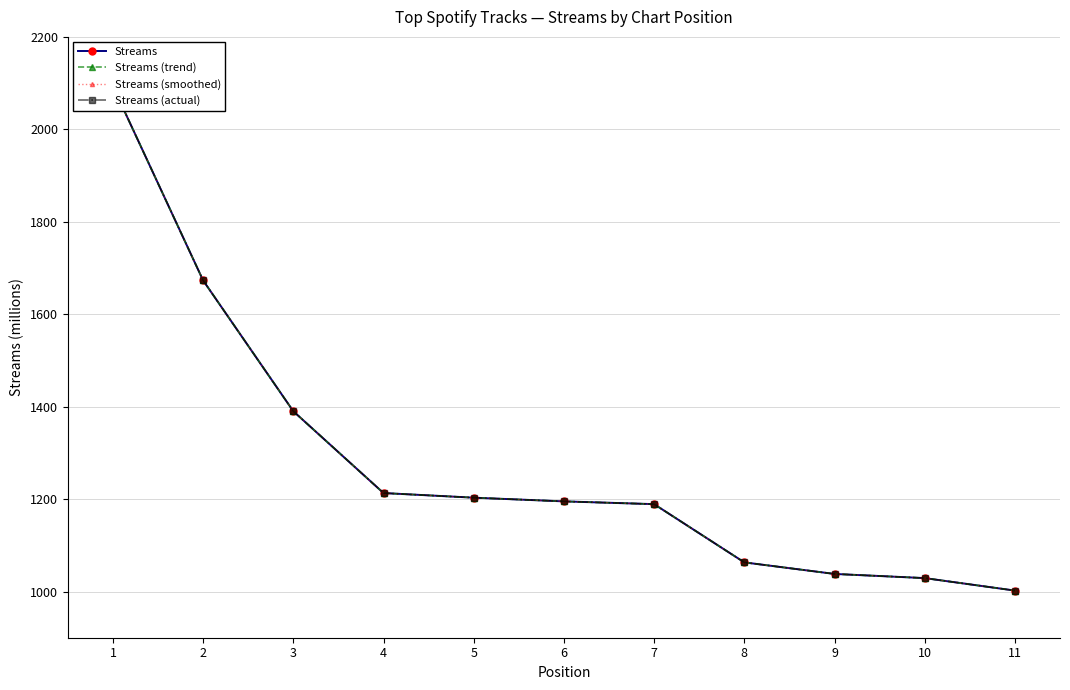

Which has a higher value, 5 or 8?

5